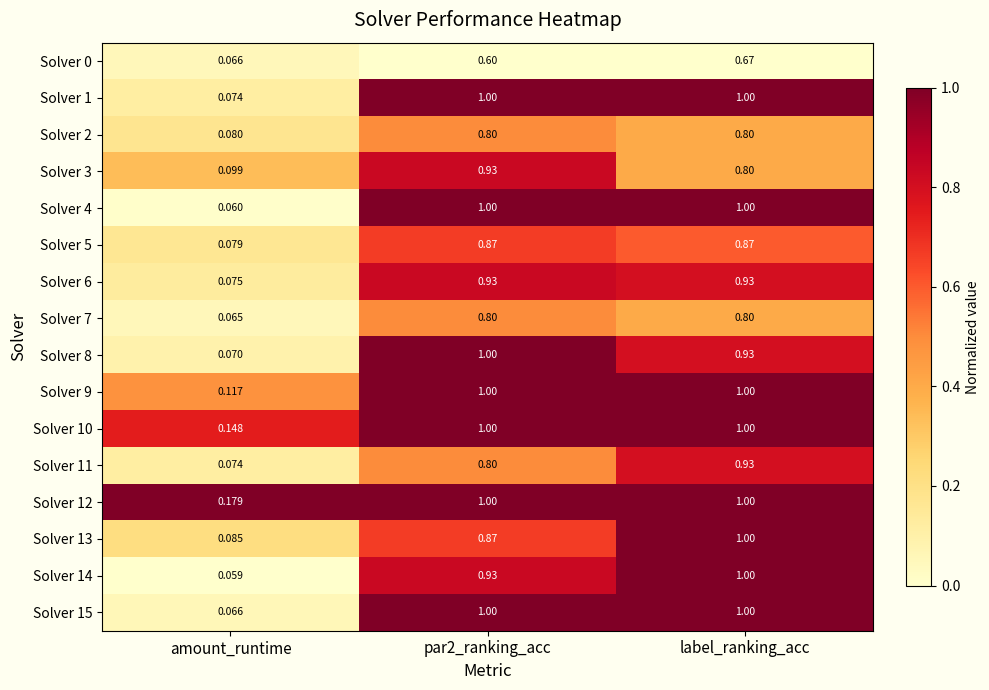

How many series are shown in this chart?

16